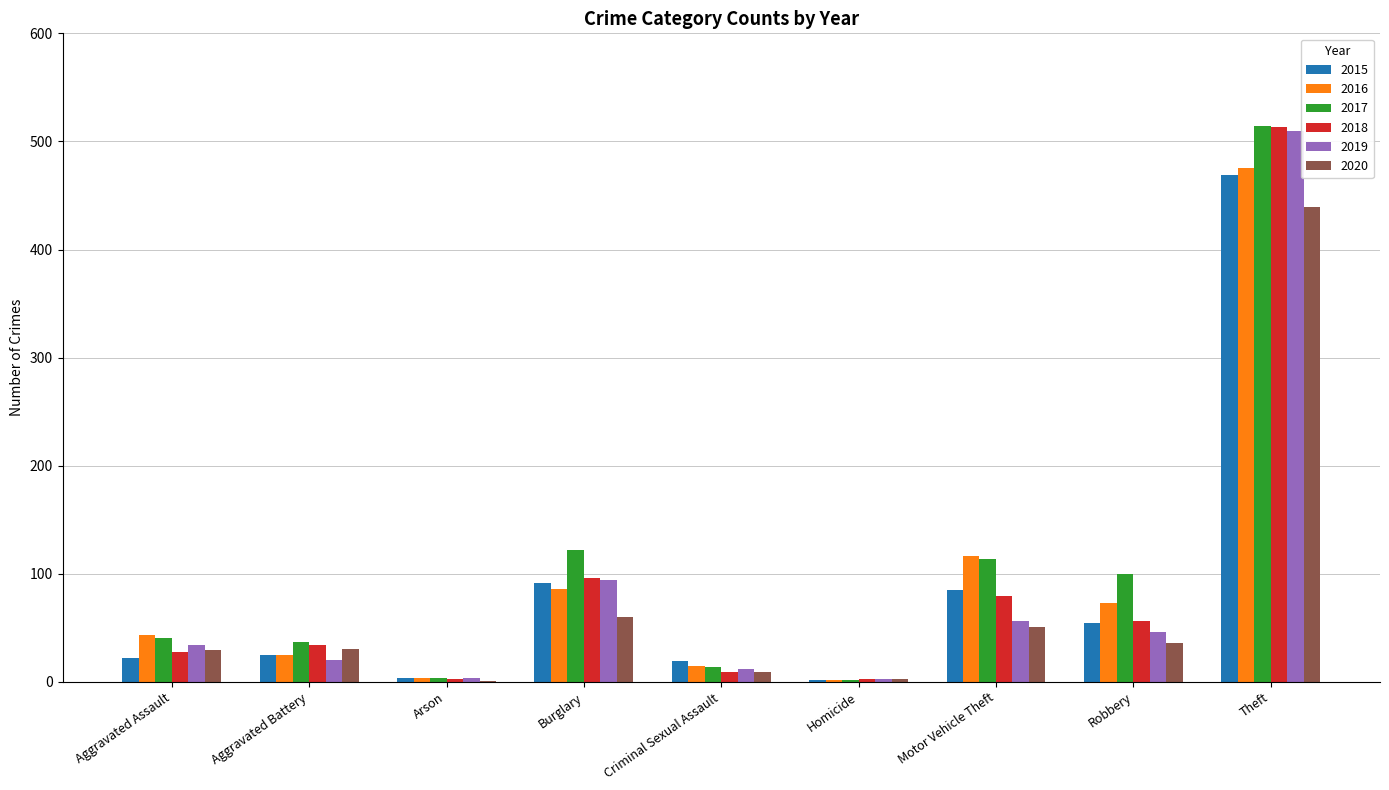

Which series has the largest total across all categories?

2017